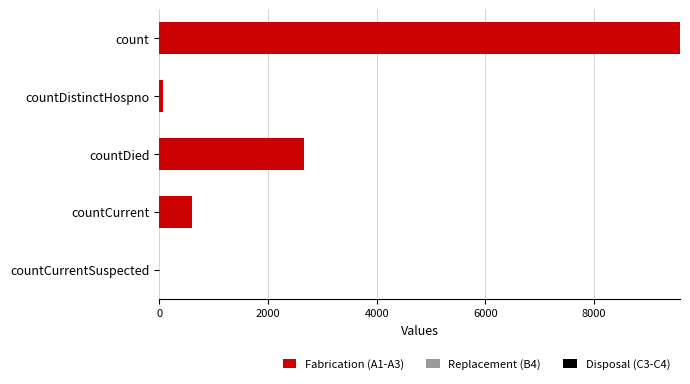

The chart shows a value of 3868 at countCurrentSuspected. True or false?

False